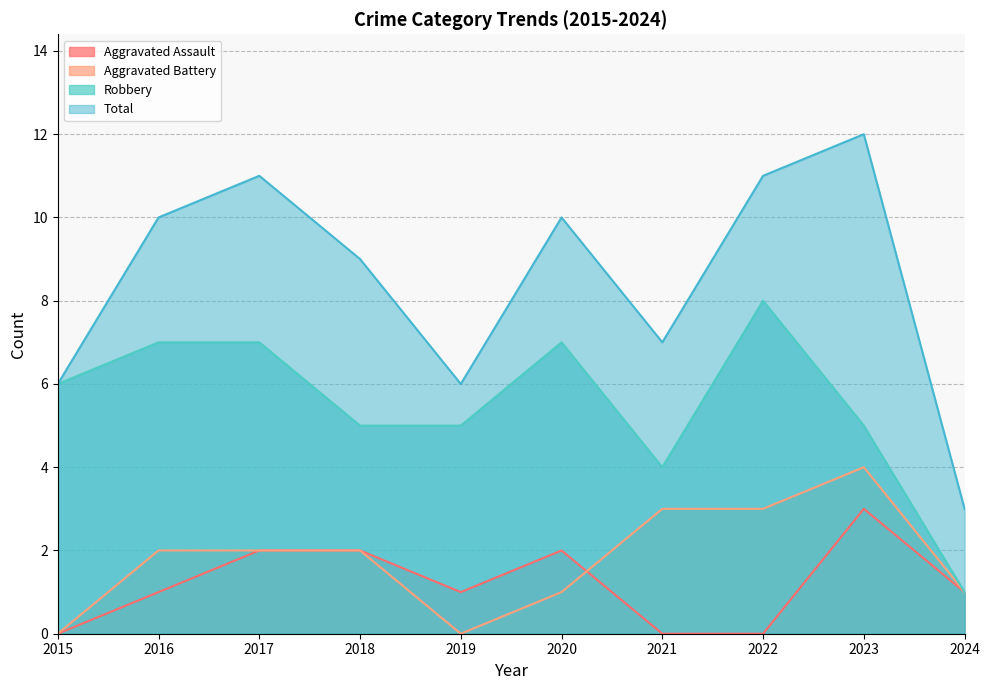

What are all the series names shown in the legend?

Aggravated Assault, Aggravated Battery, Robbery, Total